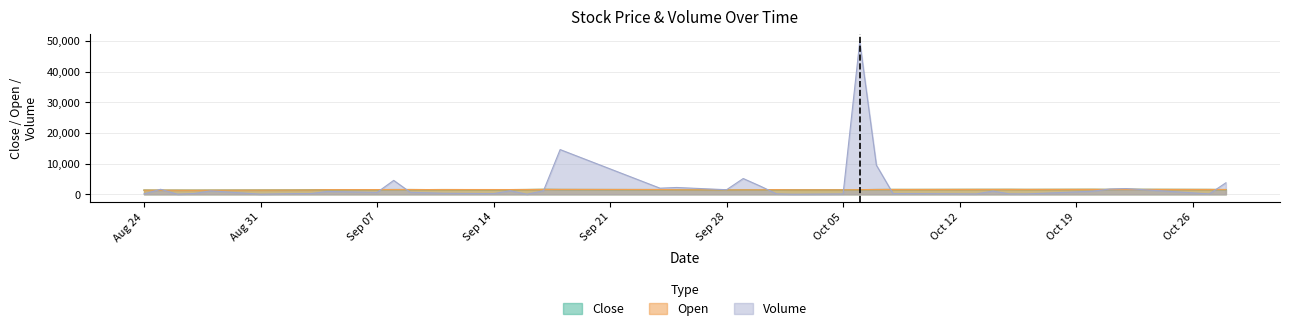

Reading left to right, what are all the values shown in this chart?

Close: 1348	1315	1329	1320	1331	1358	1375	1415	1475	1495	1518	1518	1495	1511	1477	1494	1529	1589	1546	1507	1462	1395	1448	1451	1480	1440	1439	1483	1528	1557	1554	1580	1582	1588	1562	1597	1560	1597	1557	1502
Open: 1348	1340	1329	1320	1331	1358	1378	1396	1482	1495	1505	1524	1493	1511	1505	1503	1529	1580	1564	1522	1456	1419	1439	1447	1486	1440	1438	1475	1527	1550	1552	1580	1580	1588	1571	1599	1574	1591	1557	1520
Volume: 140	1630	30	250	1120	30	220	220	930	610	4530	650	500	330	210	1160	20	1160	14580	1990	2220	1490	5140	2730	140	10	110	49810	9500	220	240	110	1060	130	110	1010	1710	1870	120	3750